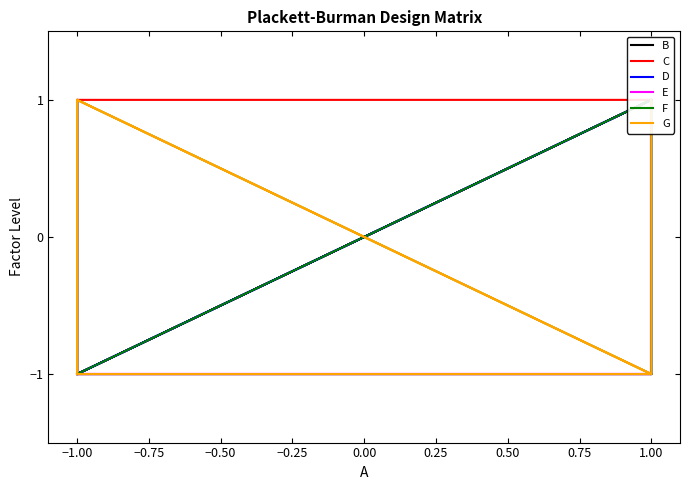

What are all the series names shown in the legend?

B, C, D, E, F, G